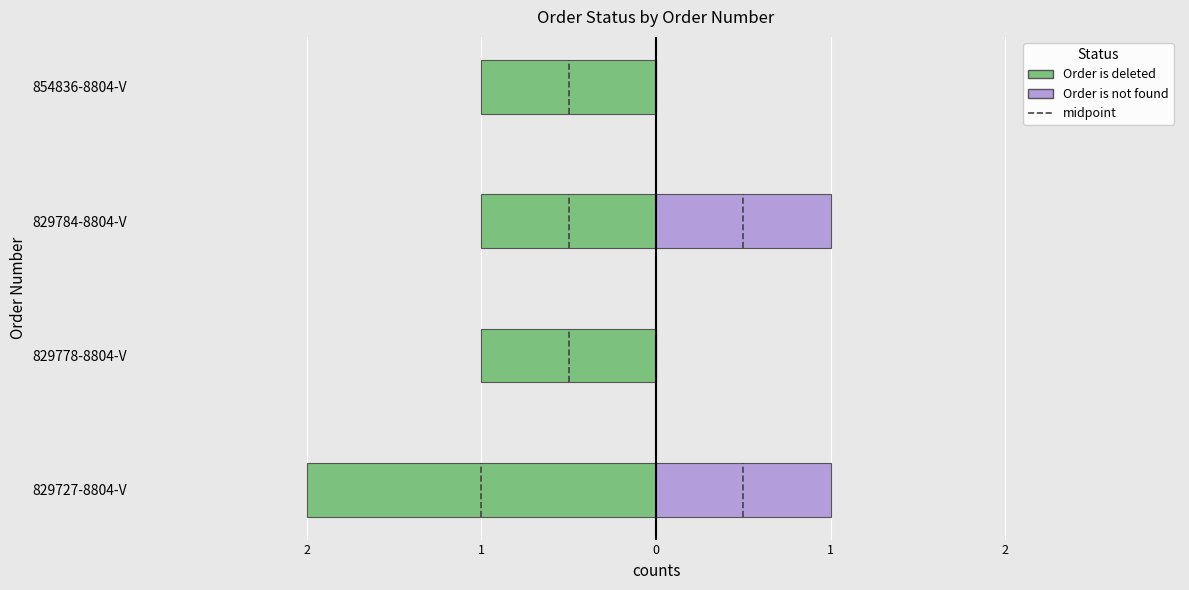

Does the chart contain any negative values?

Yes